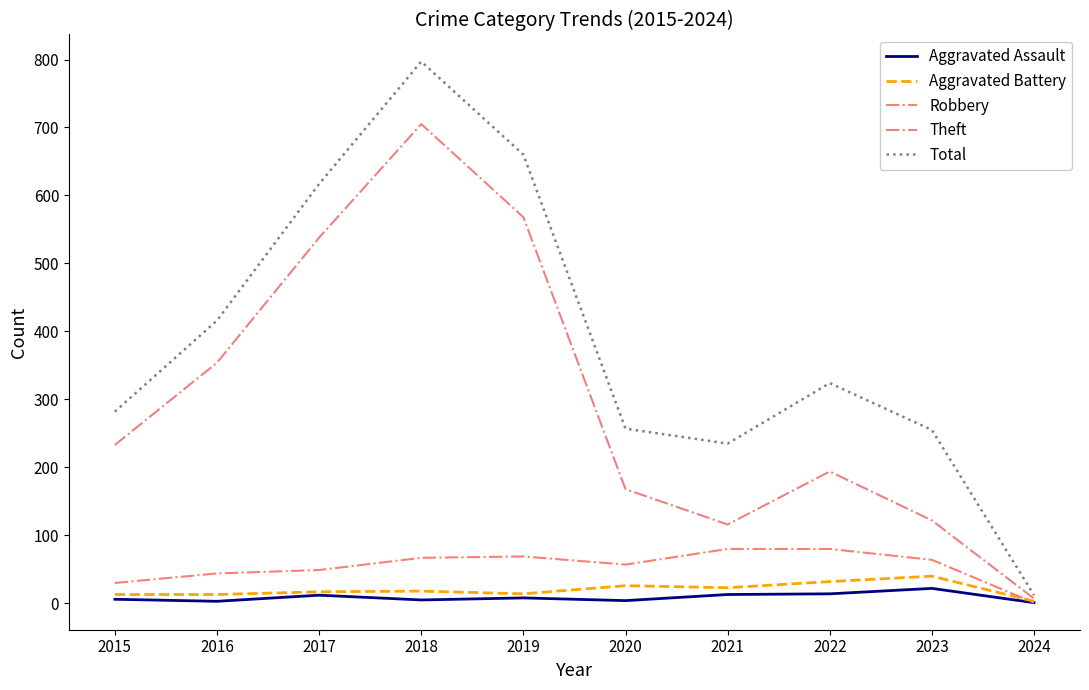

At 2023, list the series in order from largest to smallest.

Total, Theft, Robbery, Aggravated Battery, Aggravated Assault